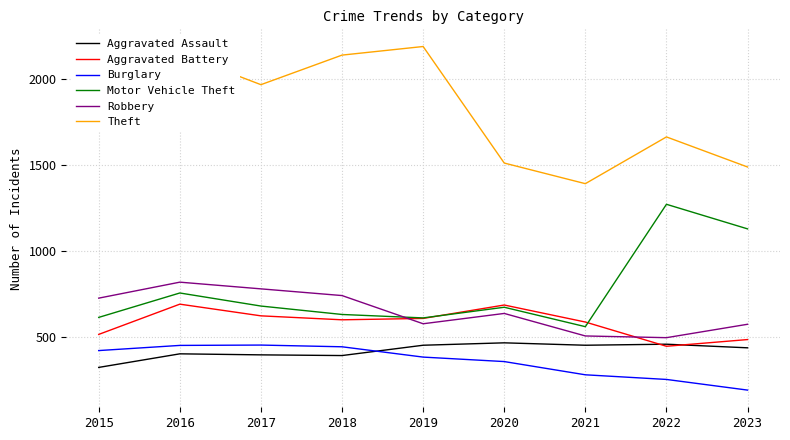

True or false: Aggravated Battery and Burglary cross at least once.

False